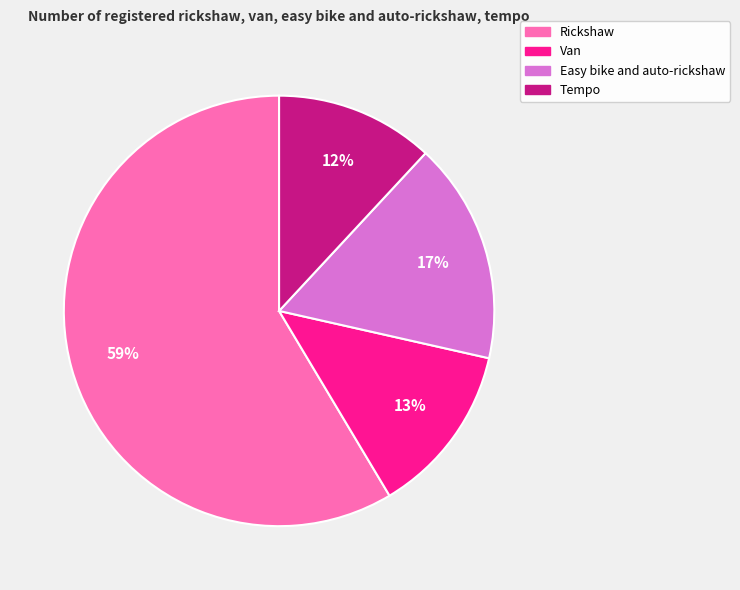

What is the majority slice?

Rickshaw